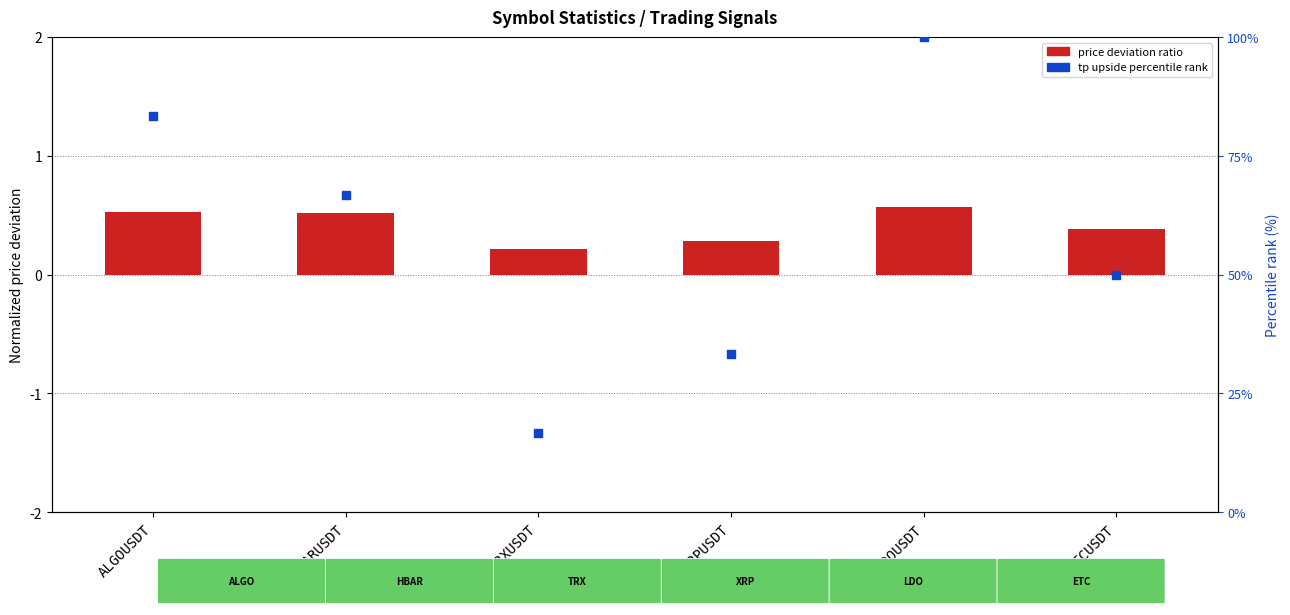

Which series reaches the maximum Y coordinate?

tp upside percentile rank